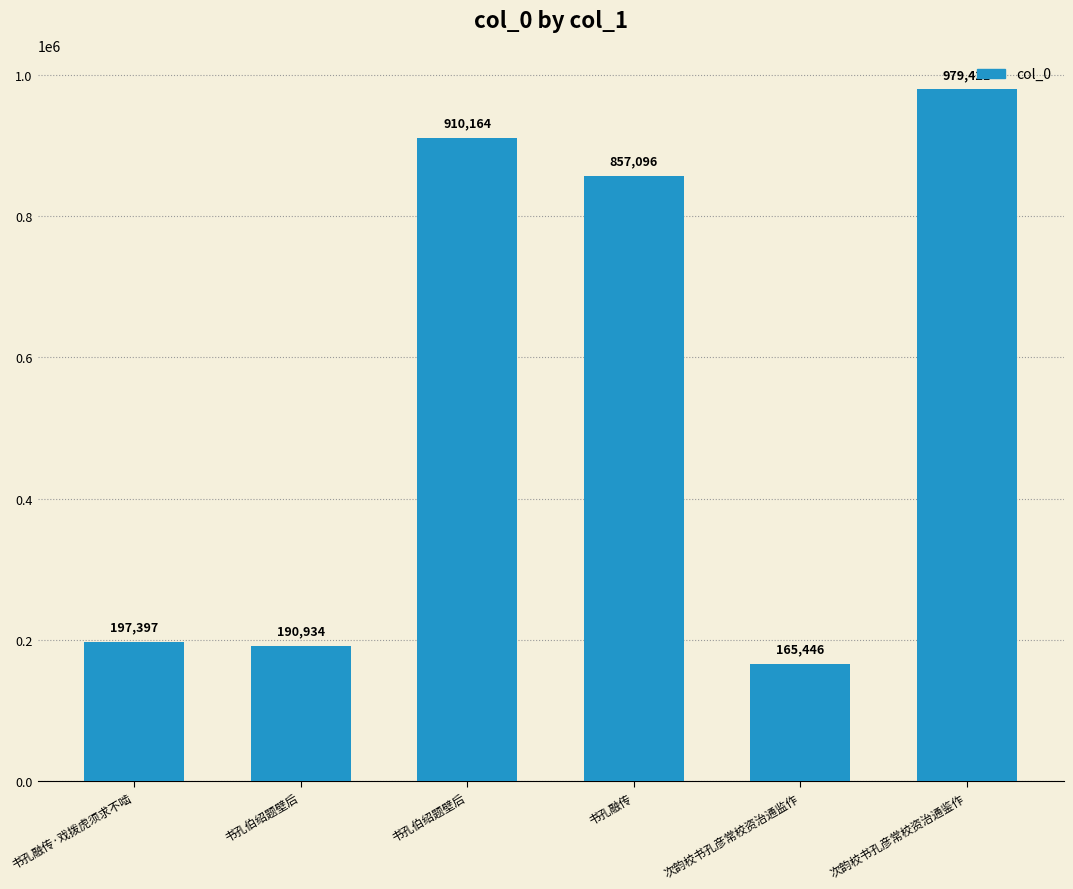

How many data points does each series have?

6